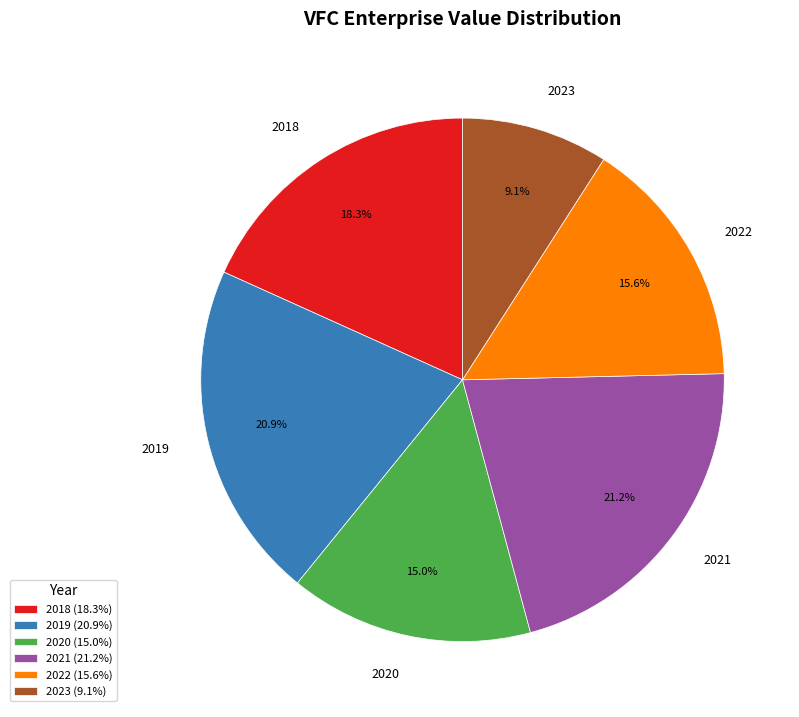

How many segments does this pie chart have?

6